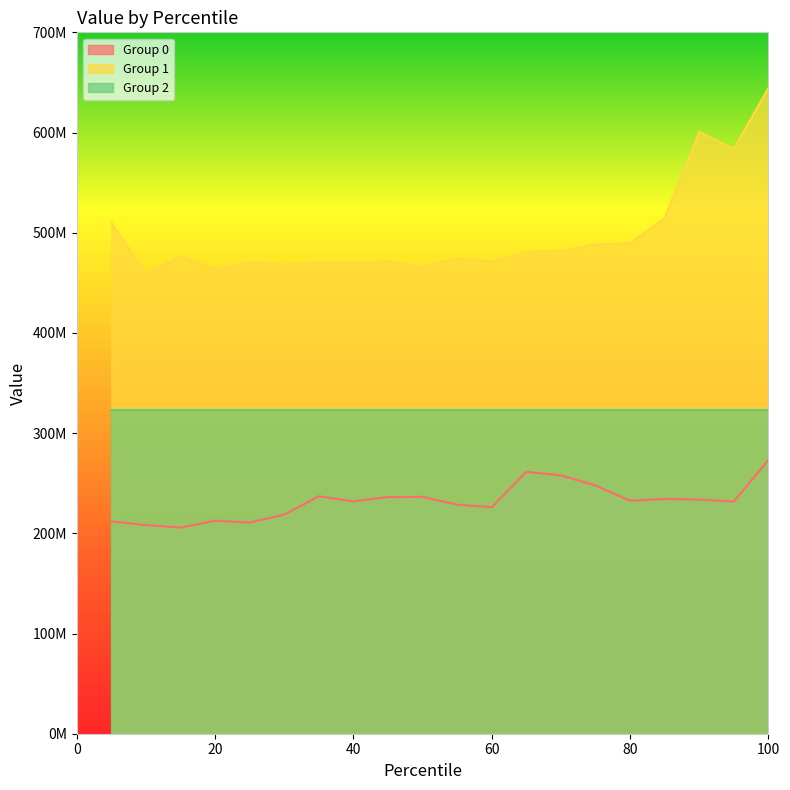

True or false: Group 0 and Group 1 intersect in this chart.

False